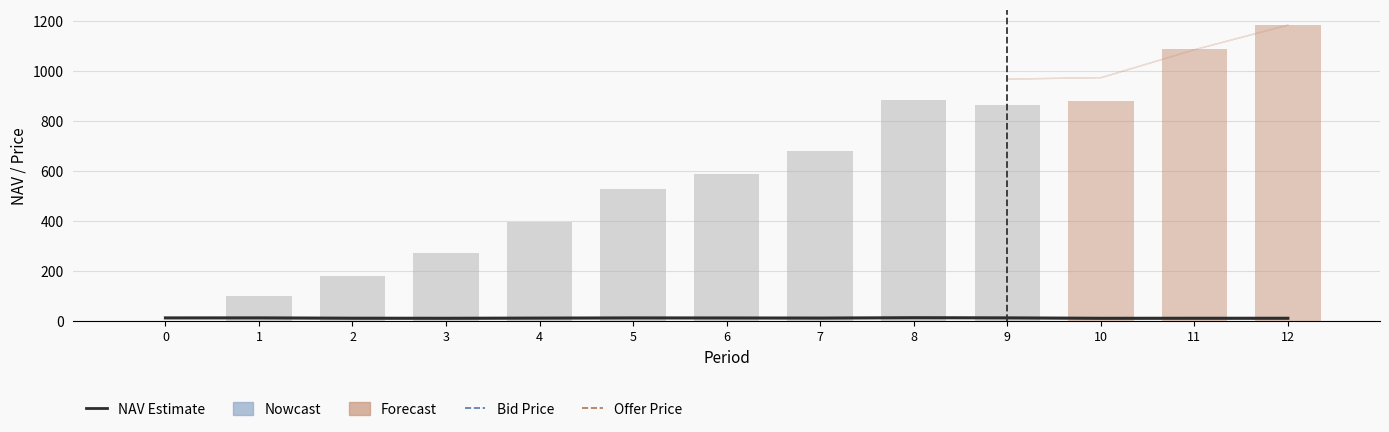

Are the bars horizontal?

No